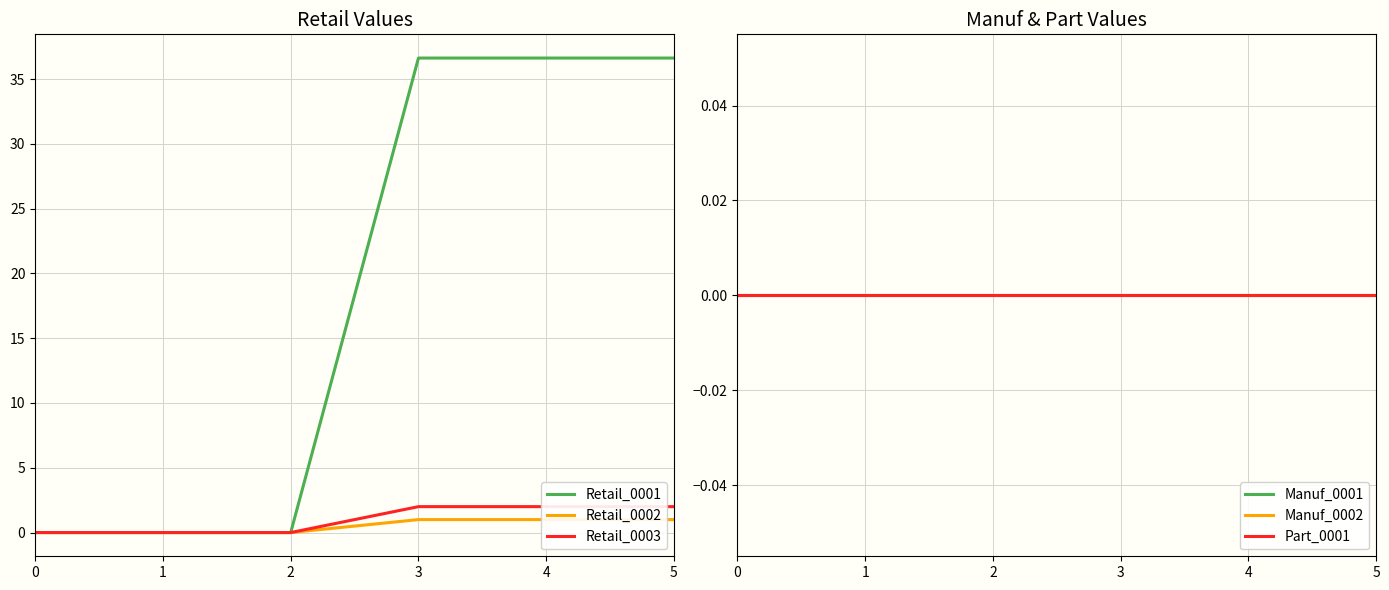

The value of Retail_0001 at 0 is 0.0. True or false?

True